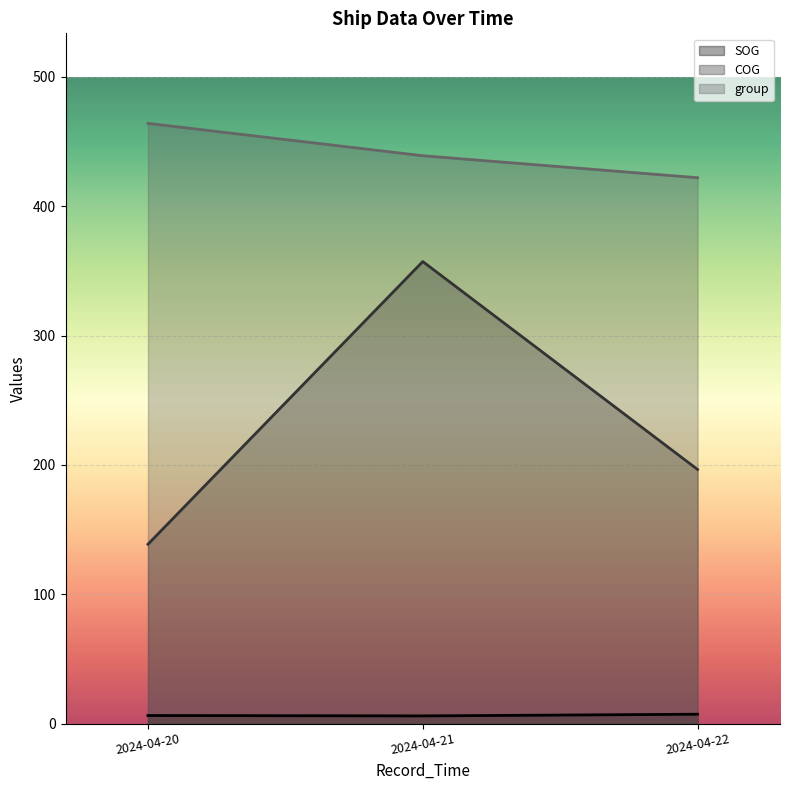

List the series in order of their overall mean, lowest first.

SOG, COG, group